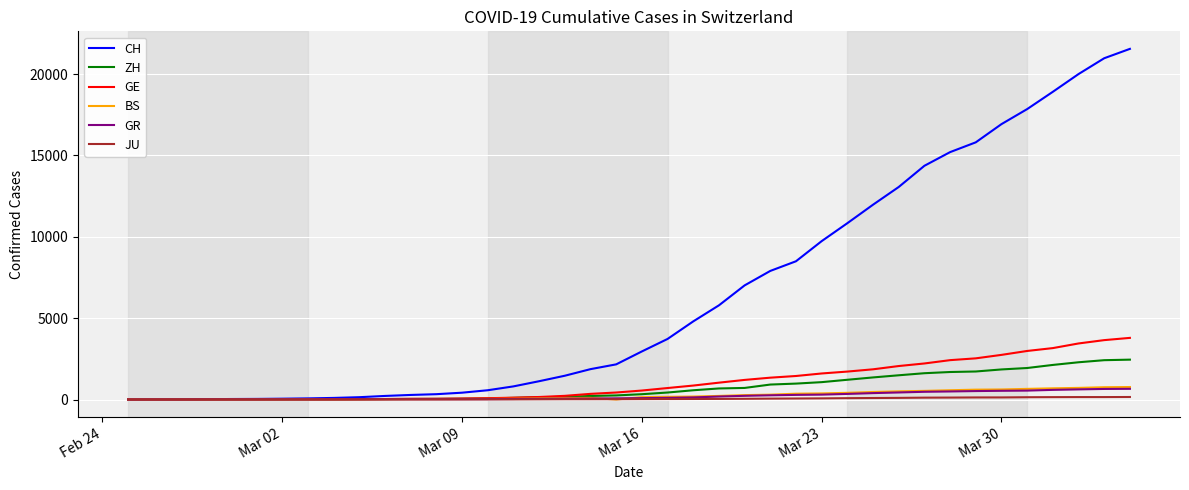

What is the highest value of the BS series?

767